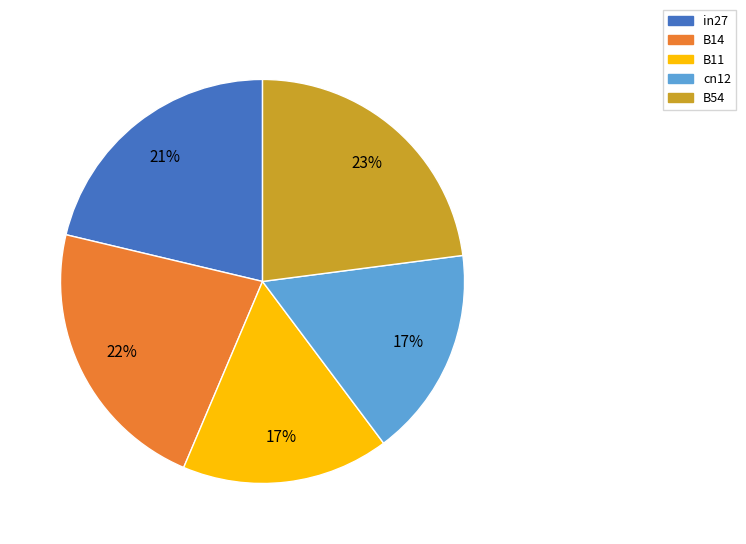

Is it true that B11 is 17% of the pie?

True